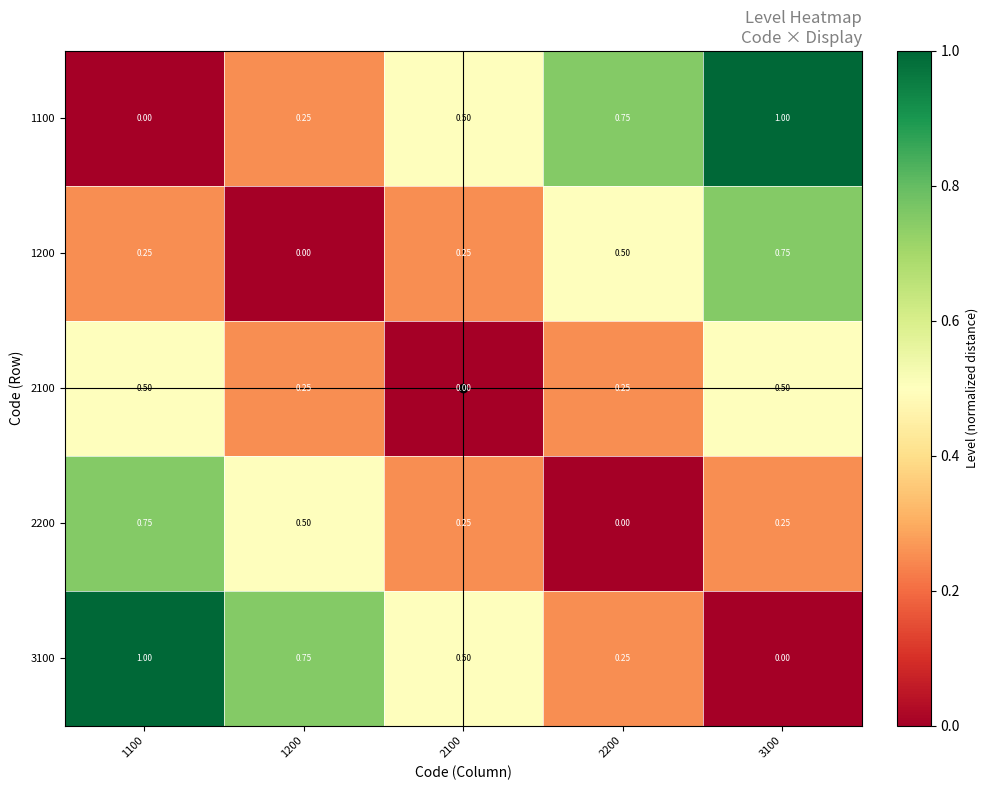

Is the value of 2200 at 1100 greater than the value of 3100 at 2200?

Yes